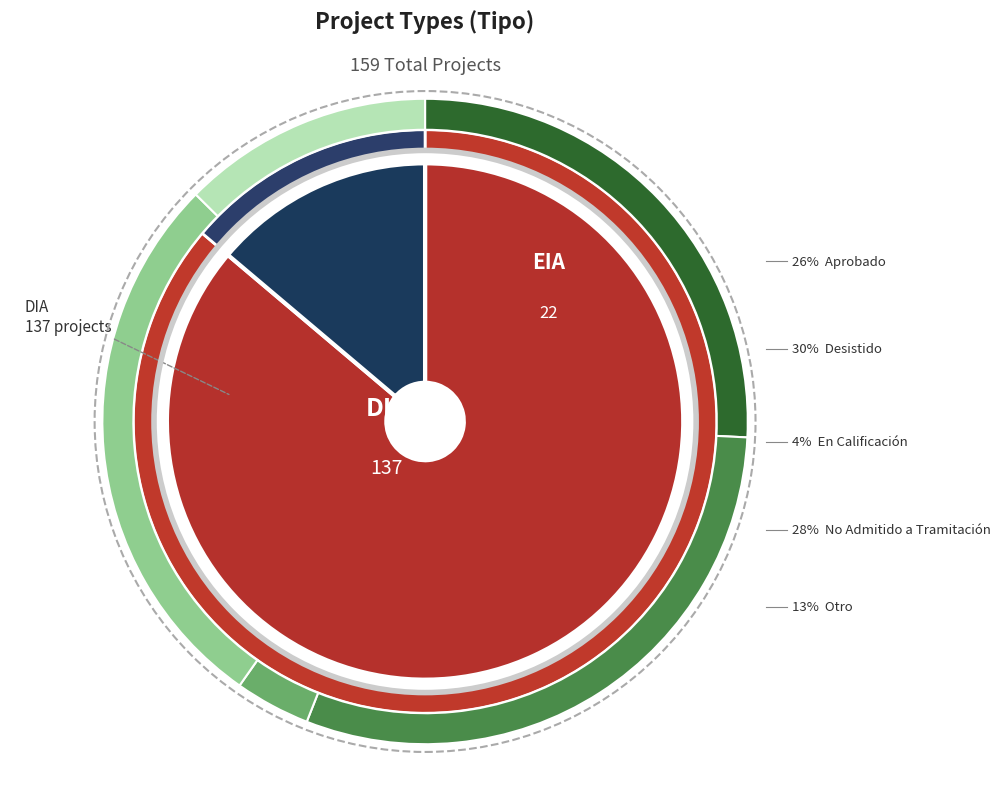

What is the smallest slice in the pie chart?

EIA